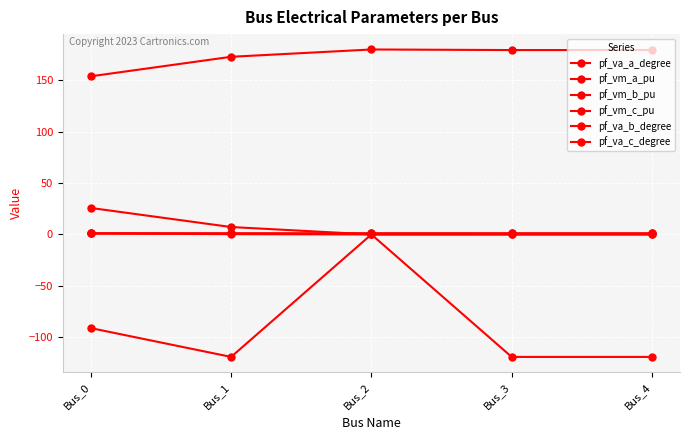

Count the pf_vm_a_pu values in the range 1 to 2.

5